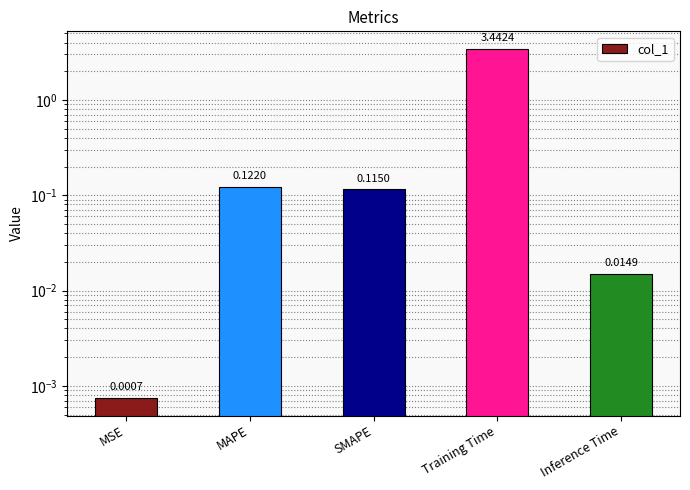

Reading left to right, transcribe all the data shown in this chart.

MSE=0.0	MAPE=0.1	SMAPE=0.1	Training Time=3.4	Inference Time=0.0